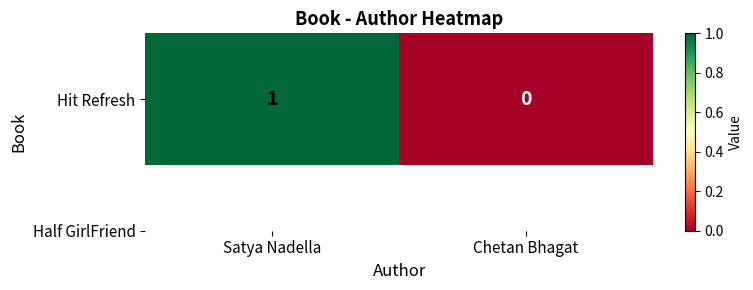

List the labels in order of value, smallest first.

Chetan Bhagat, Satya Nadella